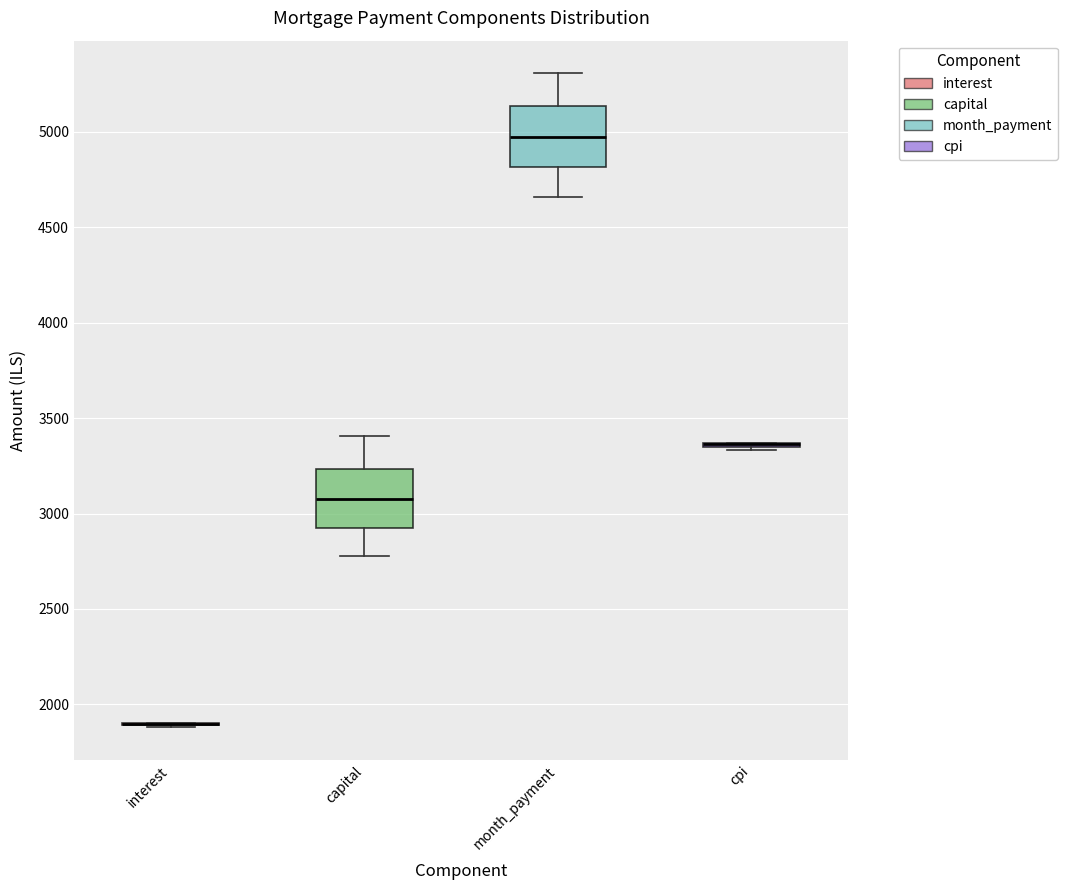

Reading left to right, read every box against the y-axis: the position of its median line, the range the box covers, and the ends of its whiskers. The values are not printed on the chart, so give them approximately, as read against the axis.

interest: box collapsed to a line at 1900, whiskers 1900 to 1900
capital: median 3100, box 2900 to 3250, whiskers 2800 to 3400
month_payment: median 4950, box 4800 to 5150, whiskers 4650 to 5300
cpi: box collapsed to a line at 3350, whiskers 3350 to 3350